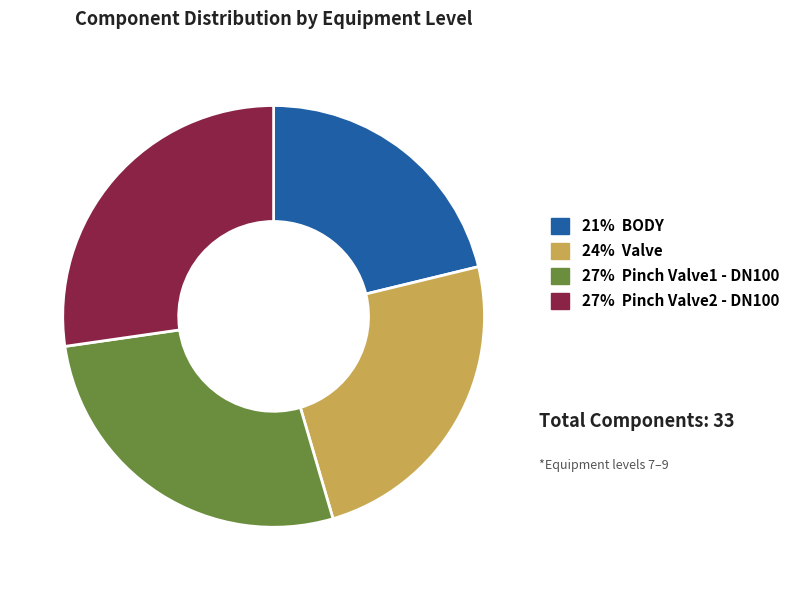

Does any single category account for the majority?

No